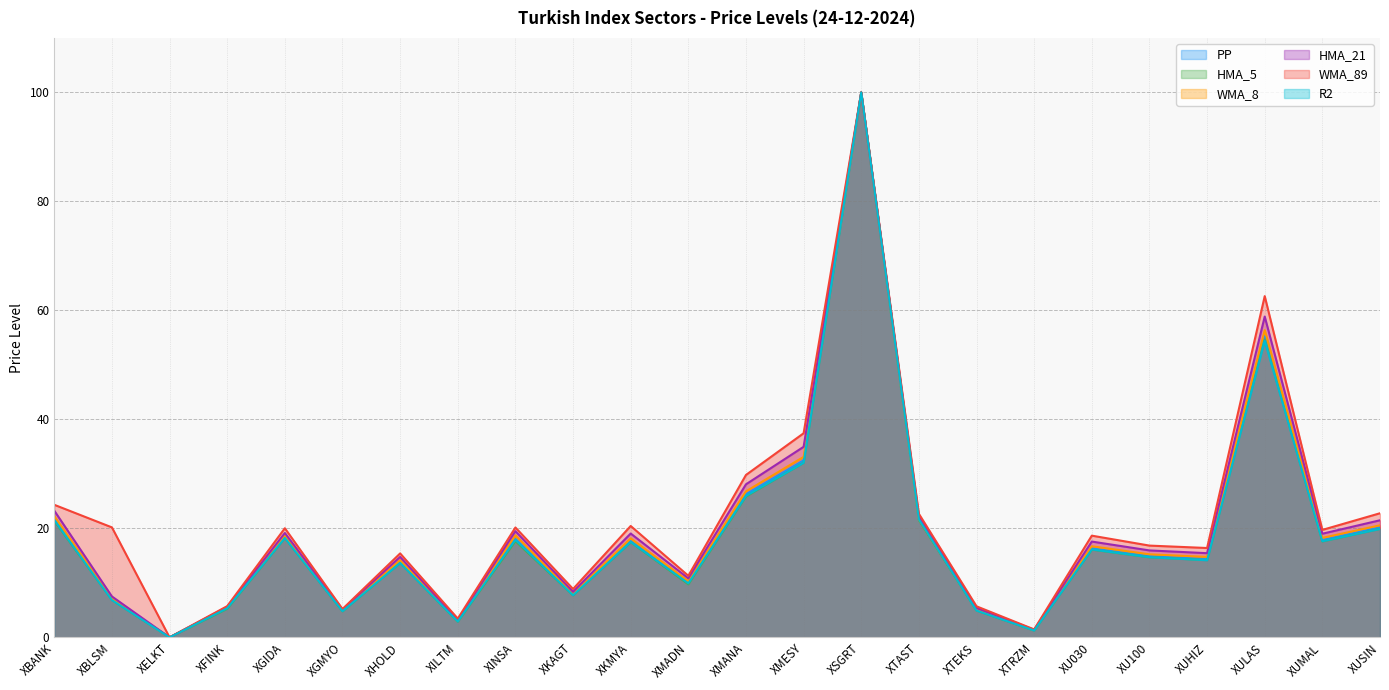

Count the number of categories in the chart.

24